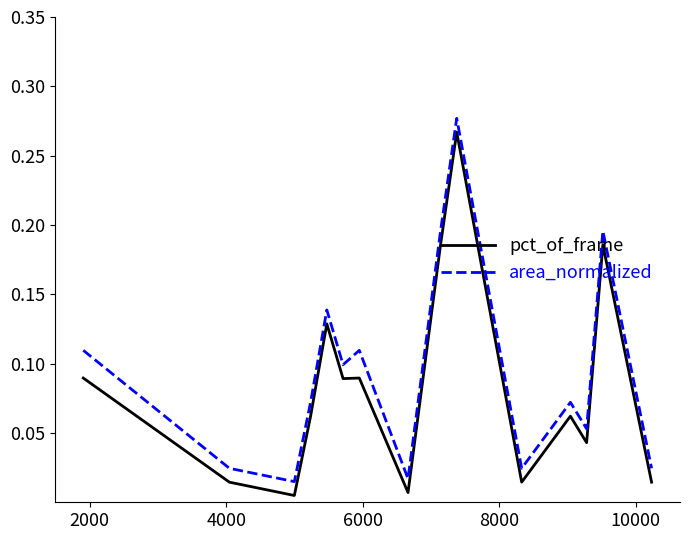

True or false: pct_of_frame and area_normalized cross at least once.

False